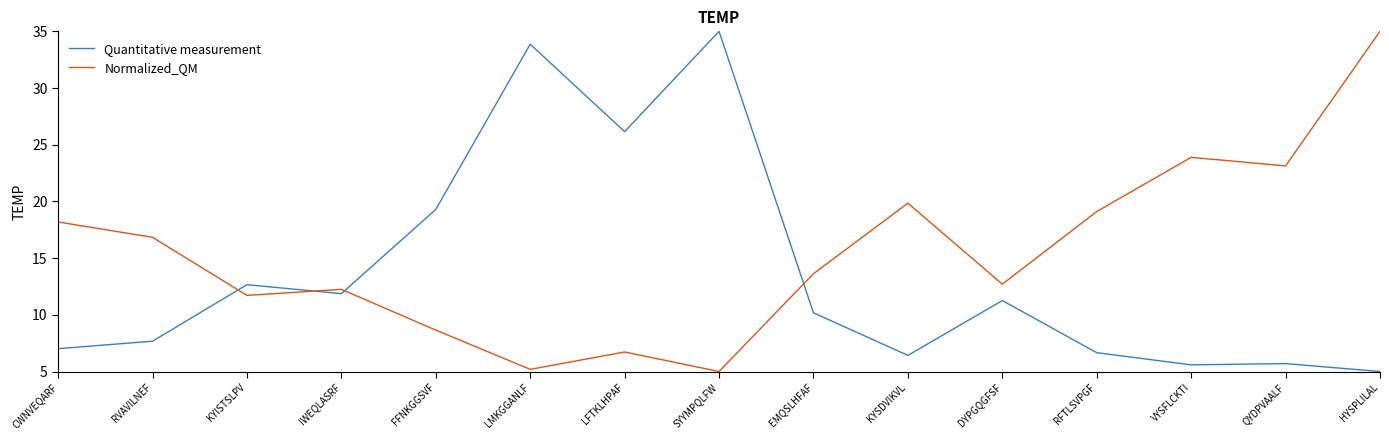

Which series changed the most between KYISTSLPV and KYSDVIKVL?

Normalized_QM